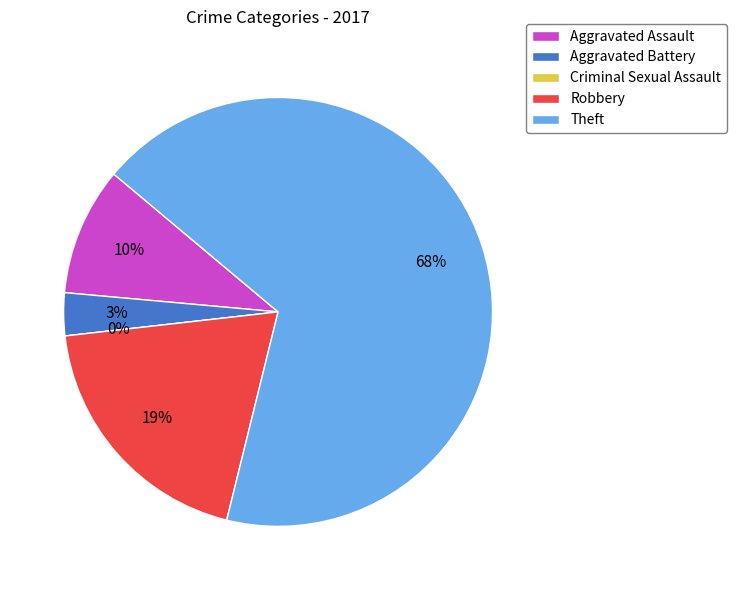

Approximately how many times larger is the value at Aggravated Assault compared to Aggravated Battery?

3.0